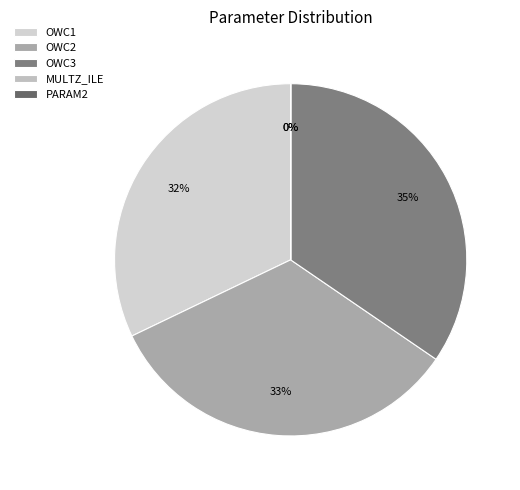

True or false: MULTZ_ILE accounts for 0% of the total.

True